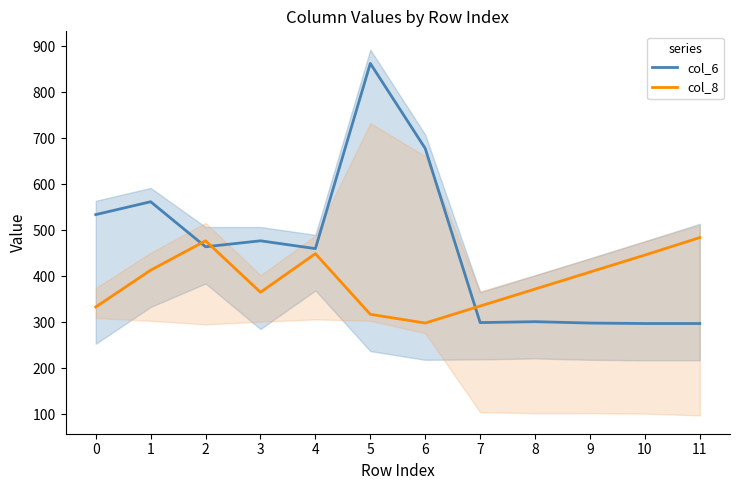

Where do col_8 and col_6 first cross each other?

1 and 2